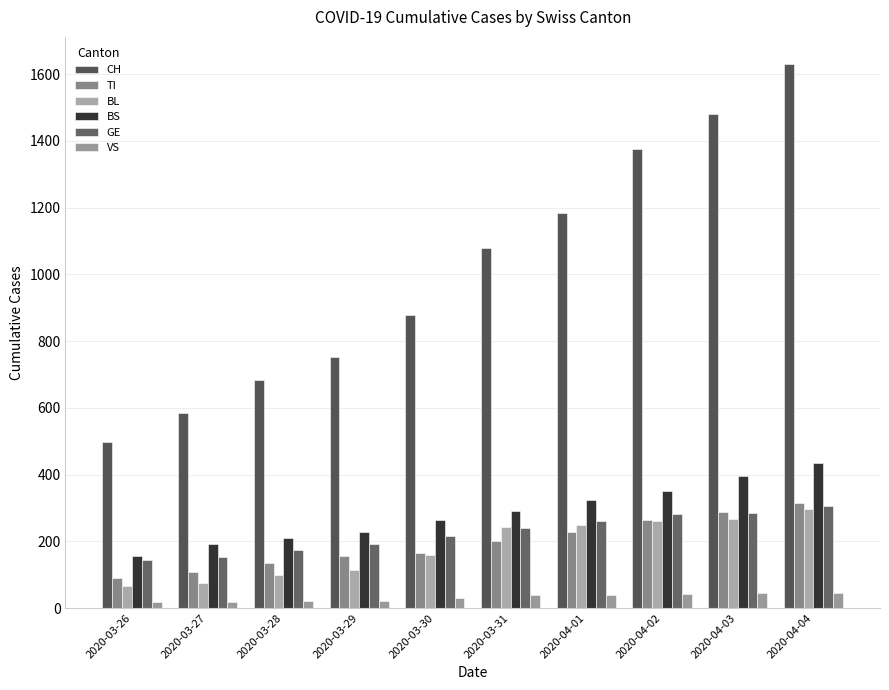

Which category has the highest value across all series?

2020-04-04